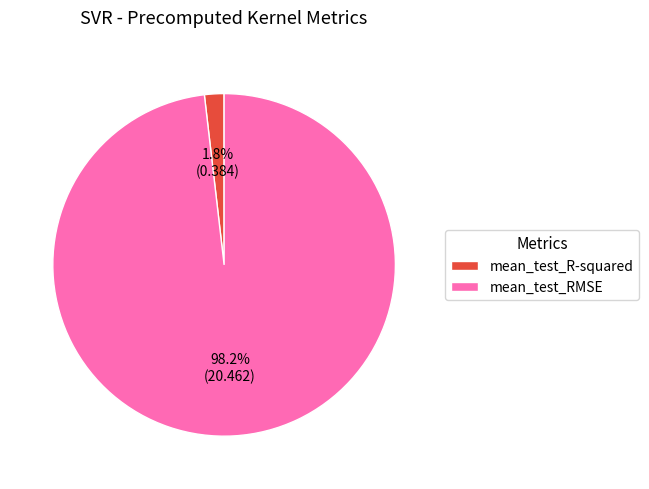

Which slice is the smallest?

mean_test_R-squared